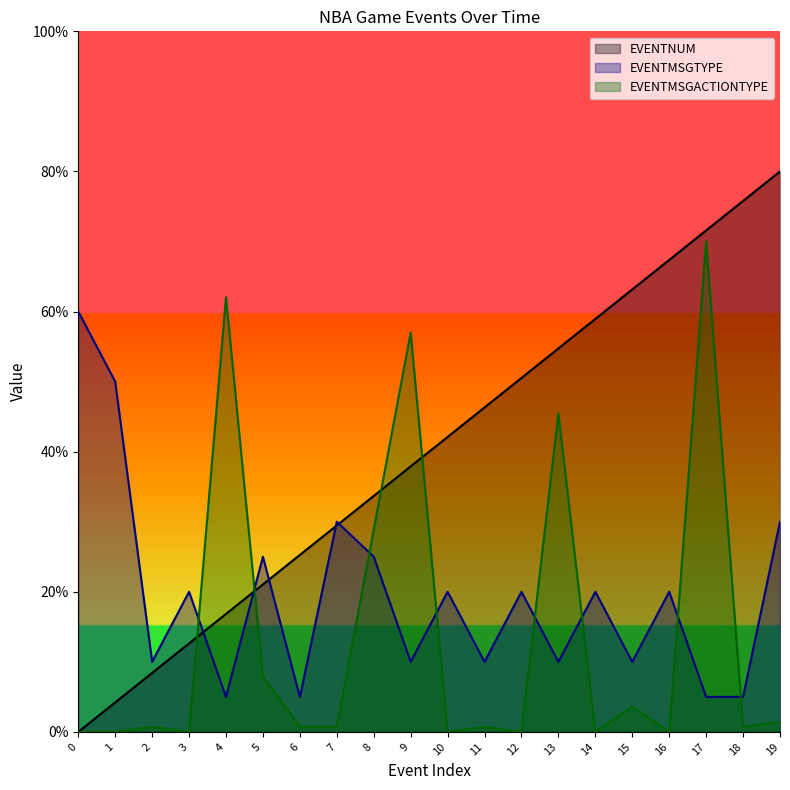

What is the spread (max minus min) of values at 7?

29.3